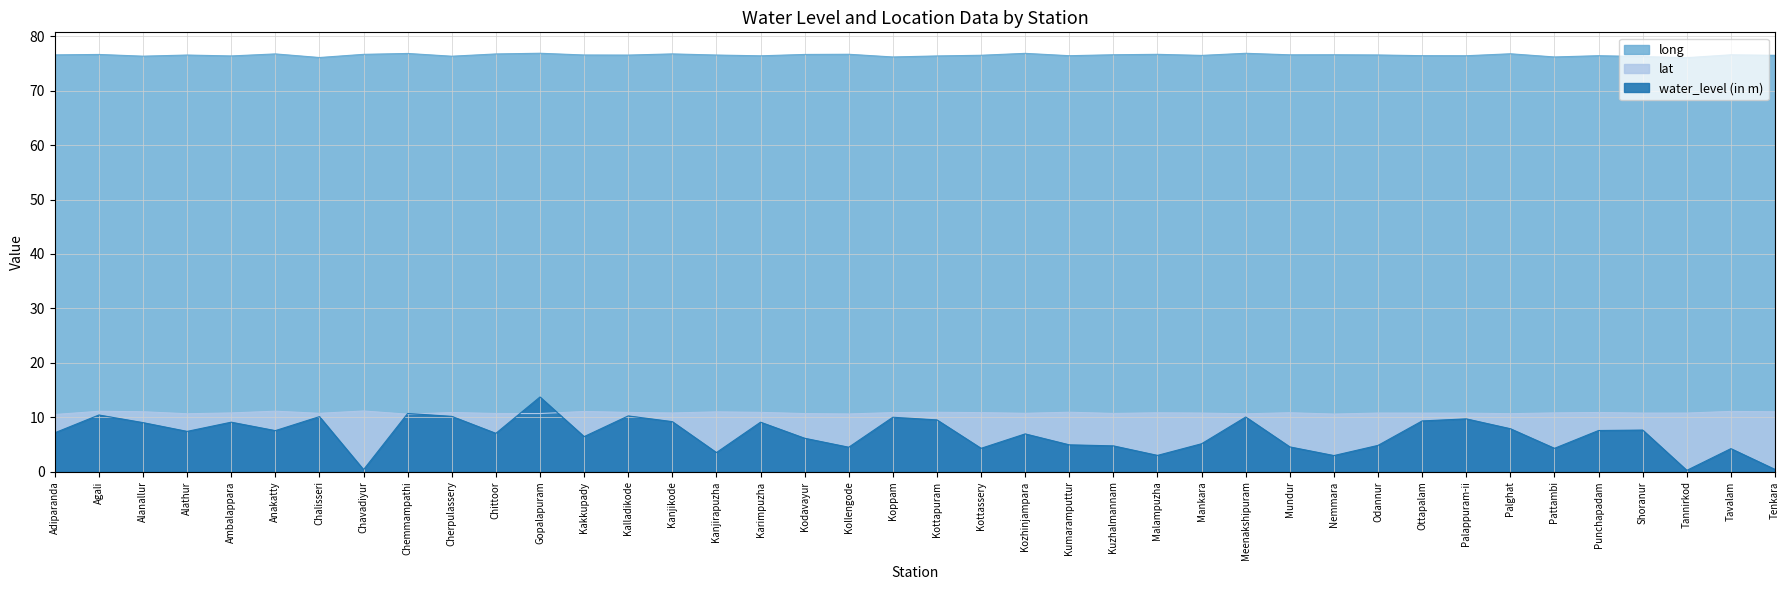

What is the approximate value of water_level (in m) at Kuzhalmannam?

4.8